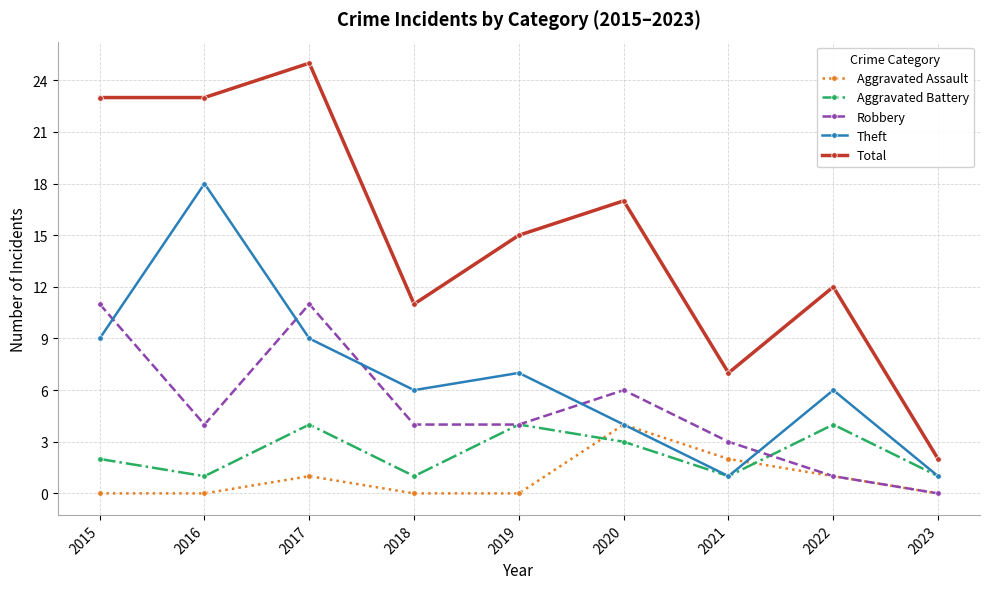

In Theft, how many points are higher than both neighbors (excluding endpoints)?

3